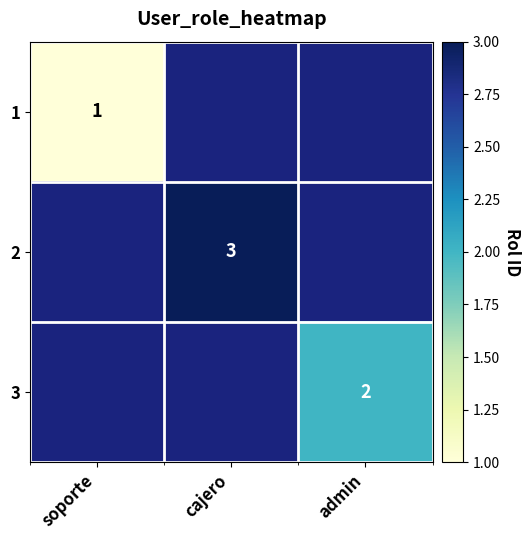

At which category does the chart reach its peak across all series?

cajero